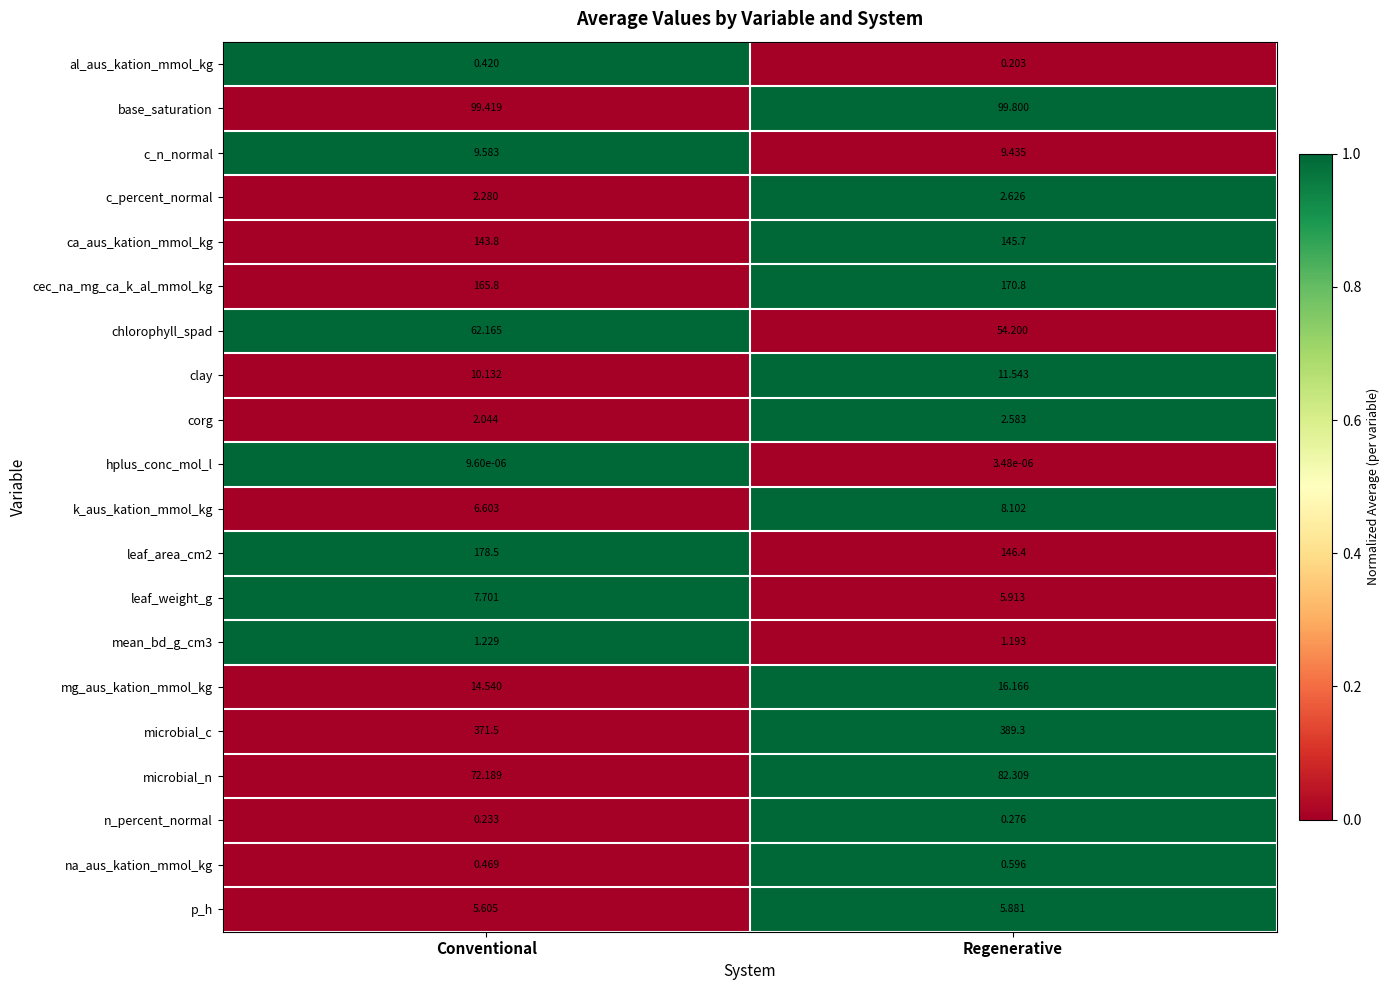

Which category has the lowest value in the microbial_n series?

Conventional